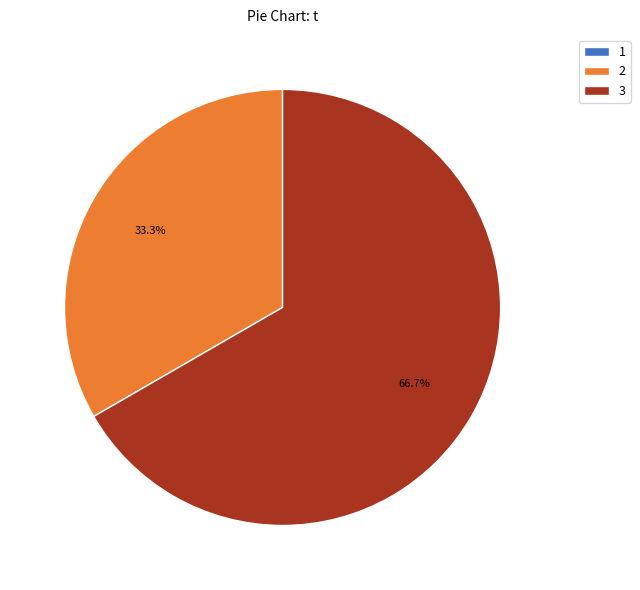

How much of the chart is everything except 3?

33.3%